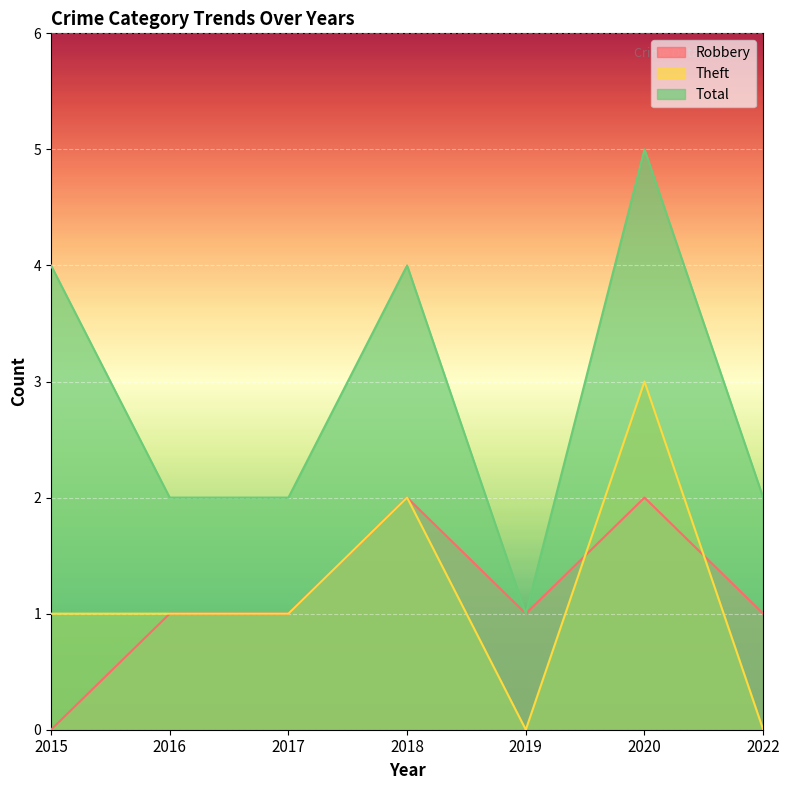

What is the value of the Total point at the 6th from the left?

5